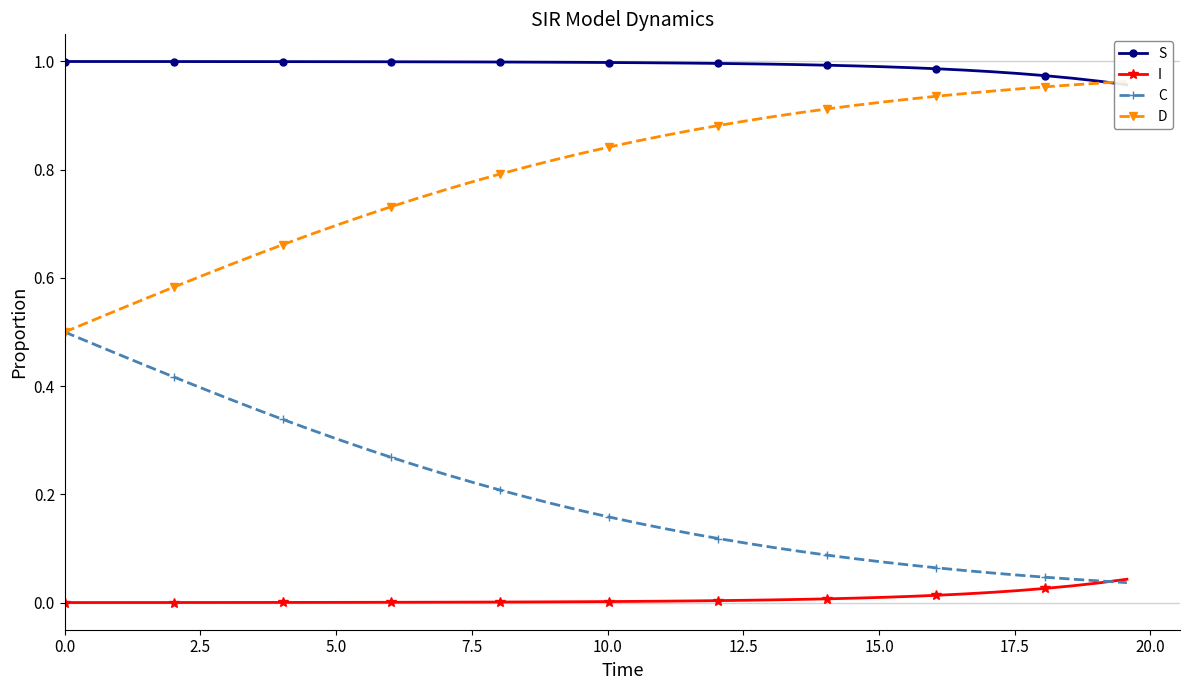

What is the label of the 39th point from the right?

2.5